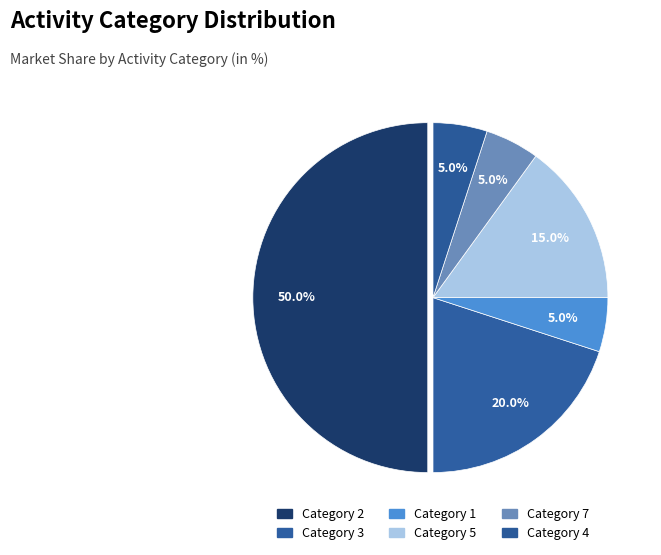

How many segments does this pie chart have?

6